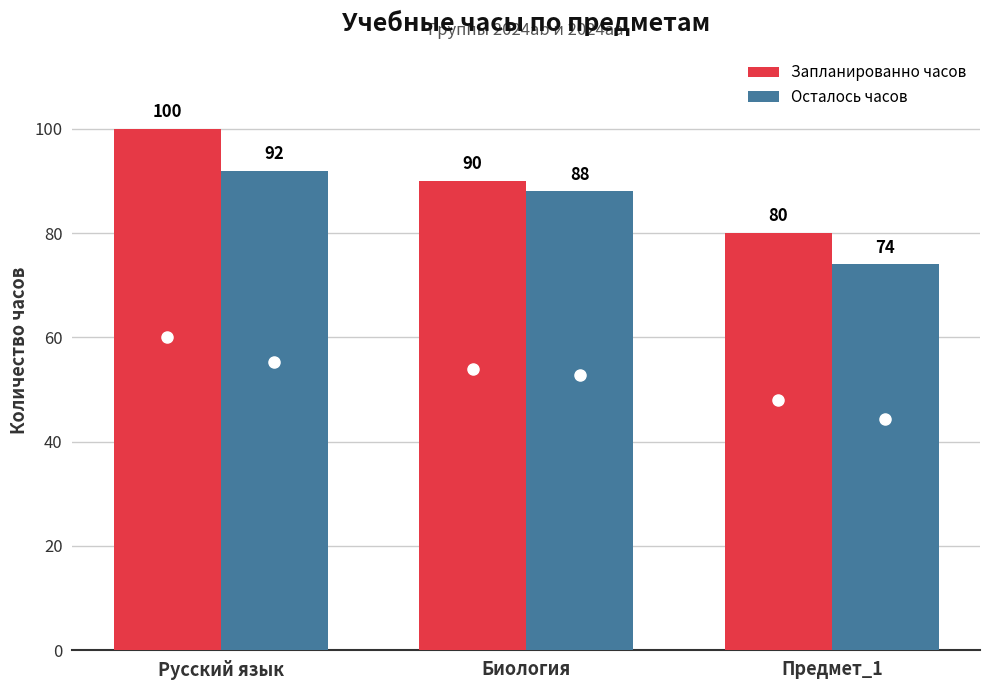

How many distinct data groups are displayed?

2